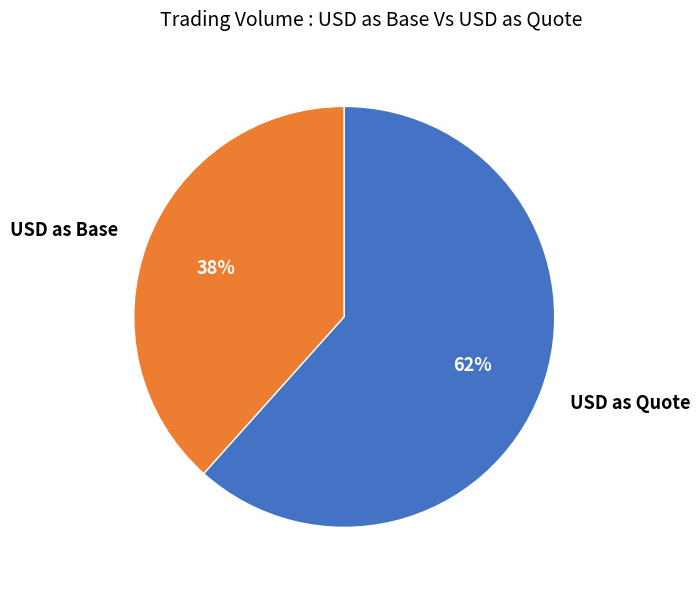

To the nearest percent, what is the average slice percentage?

50%